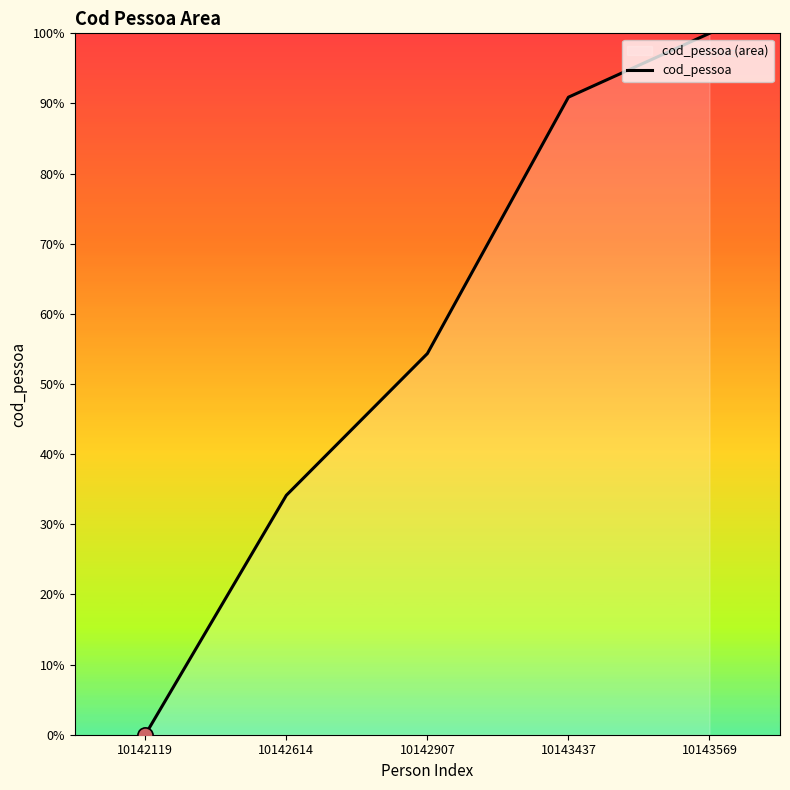

What is the change in value from 10142119 to 10143437?

+90.9